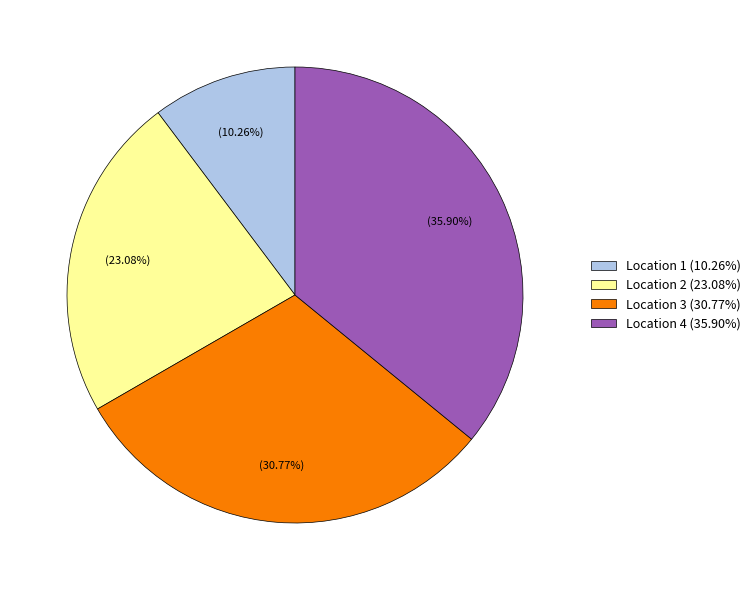

To the nearest percent, what is the difference between the largest and smallest slice percentages?

26%